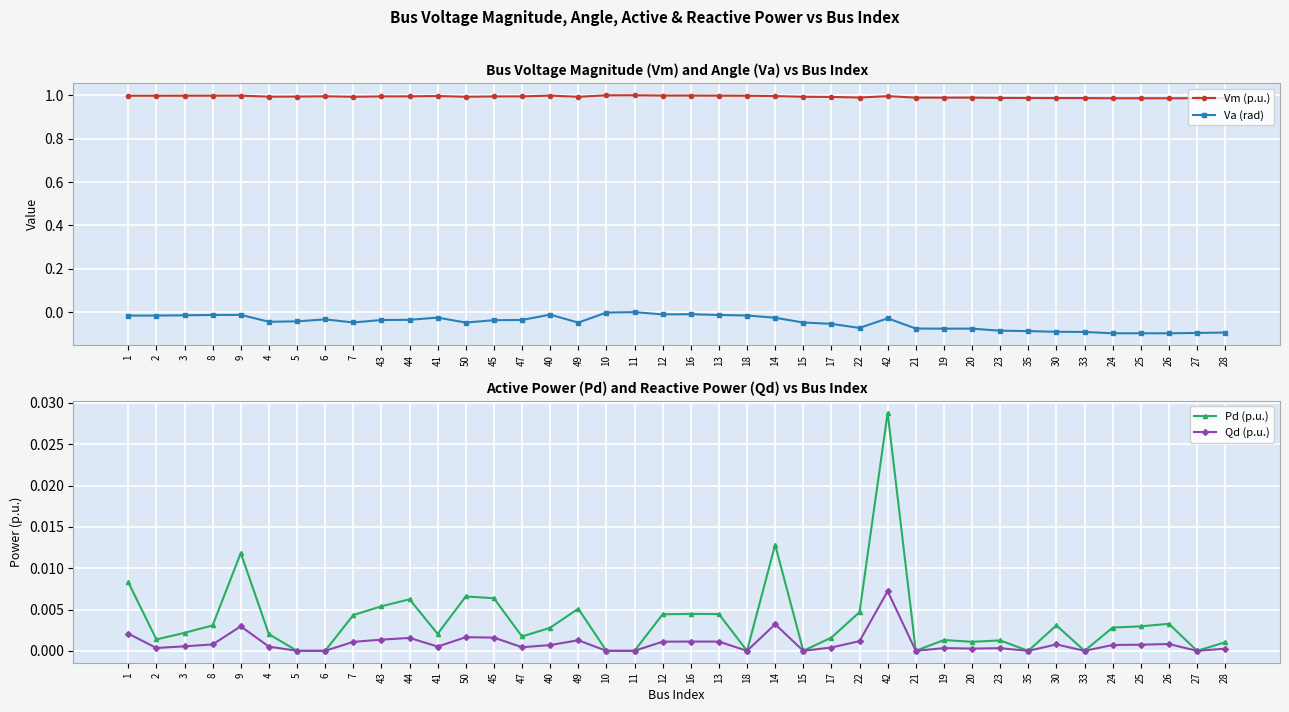

Reading left to right, what are all the values shown in this chart?

Vm (p.u.): 1=1.0	2=1.0	3=1.0	8=1.0	9=1.0	4=1.0	5=1.0	6=1.0	7=1.0	43=1.0	44=1.0	41=1.0	50=1.0	45=1.0	47=1.0	40=1.0	49=1.0	10=1.0	11=1.0	12=1.0	16=1.0	13=1.0	18=1.0	14=1.0	15=1.0	17=1.0	22=1.0	42=1.0	21=1.0	19=1.0	20=1.0	23=1.0	35=1.0	30=1.0	33=1.0	24=1.0	25=1.0	26=1.0	27=1.0	28=1.0
Va (rad): 1=-0.0	2=-0.0	3=-0.0	8=-0.0	9=-0.0	4=-0.0	5=-0.0	6=-0.0	7=-0.0	43=-0.0	44=-0.0	41=-0.0	50=-0.0	45=-0.0	47=-0.0	40=-0.0	49=-0.0	10=-0.0	11=0.0	12=-0.0	16=-0.0	13=-0.0	18=-0.0	14=-0.0	15=-0.0	17=-0.1	22=-0.1	42=-0.0	21=-0.1	19=-0.1	20=-0.1	23=-0.1	35=-0.1	30=-0.1	33=-0.1	24=-0.1	25=-0.1	26=-0.1	27=-0.1	28=-0.1
Pd (p.u.): 1=0.0	2=0.0	3=0.0	8=0.0	9=0.0	4=0.0	5=0.0	6=0.0	7=0.0	43=0.0	44=0.0	41=0.0	50=0.0	45=0.0	47=0.0	40=0.0	49=0.0	10=0.0	11=0.0	12=0.0	16=0.0	13=0.0	18=0.0	14=0.0	15=0.0	17=0.0	22=0.0	42=0.0	21=0.0	19=0.0	20=0.0	23=0.0	35=0.0	30=0.0	33=0.0	24=0.0	25=0.0	26=0.0	27=0.0	28=0.0
Qd (p.u.): 1=0.0	2=0.0	3=0.0	8=0.0	9=0.0	4=0.0	5=0.0	6=0.0	7=0.0	43=0.0	44=0.0	41=0.0	50=0.0	45=0.0	47=0.0	40=0.0	49=0.0	10=0.0	11=0.0	12=0.0	16=0.0	13=0.0	18=0.0	14=0.0	15=0.0	17=0.0	22=0.0	42=0.0	21=0.0	19=0.0	20=0.0	23=0.0	35=0.0	30=0.0	33=0.0	24=0.0	25=0.0	26=0.0	27=0.0	28=0.0